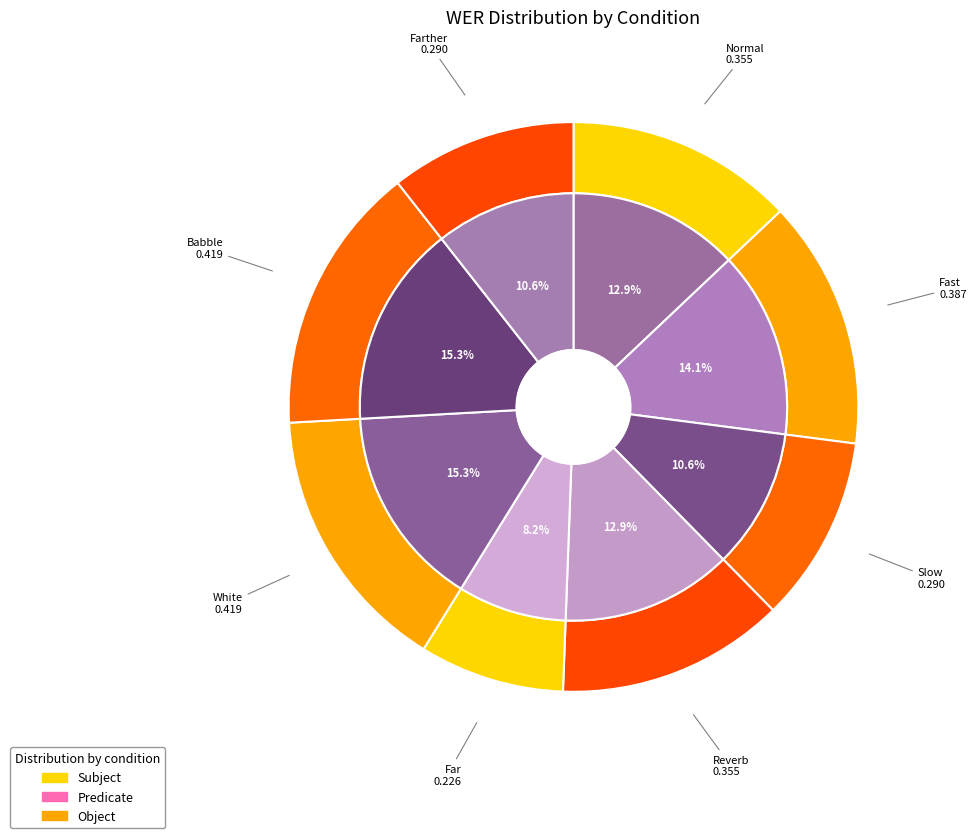

What percentage is the Far slice, to the nearest percent?

8%